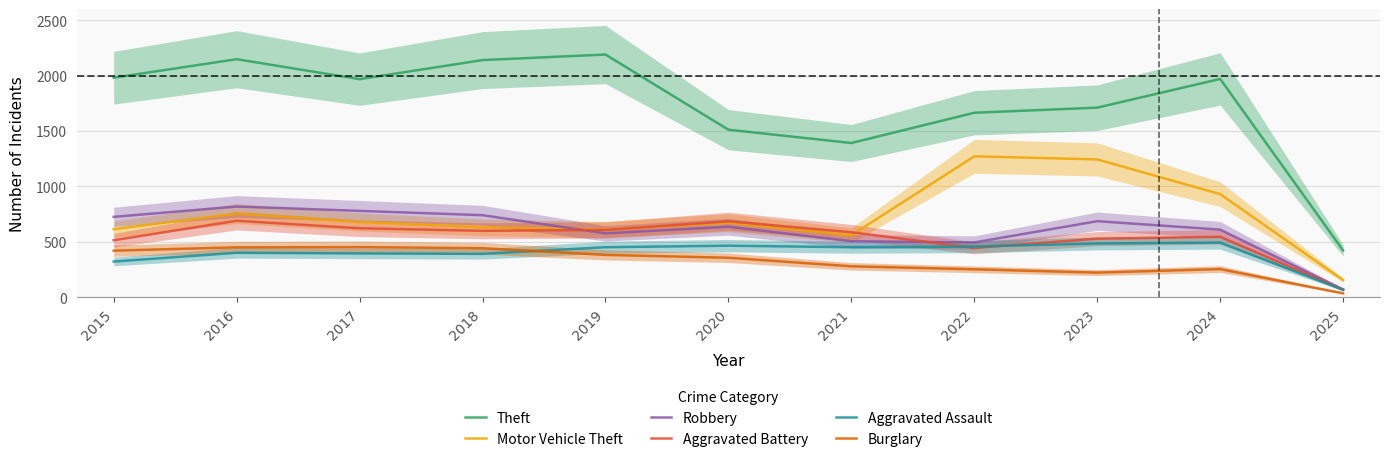

What is the difference between the Aggravated Assault values at 2023 and 2021?

34